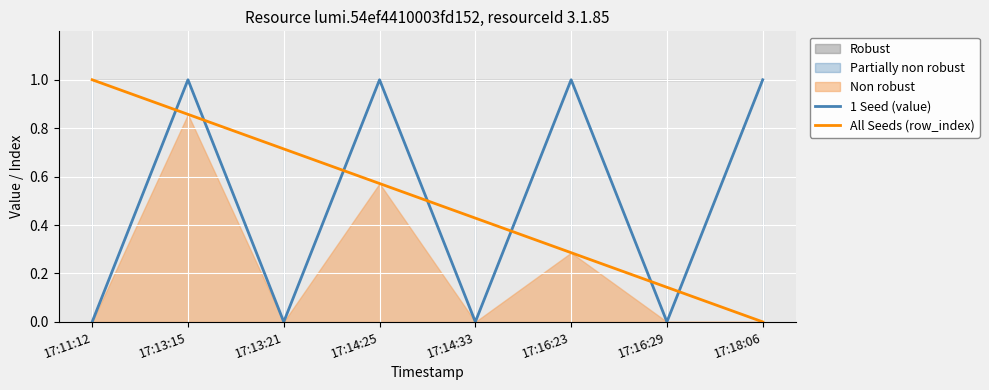

How many lines are shown in the chart?

2